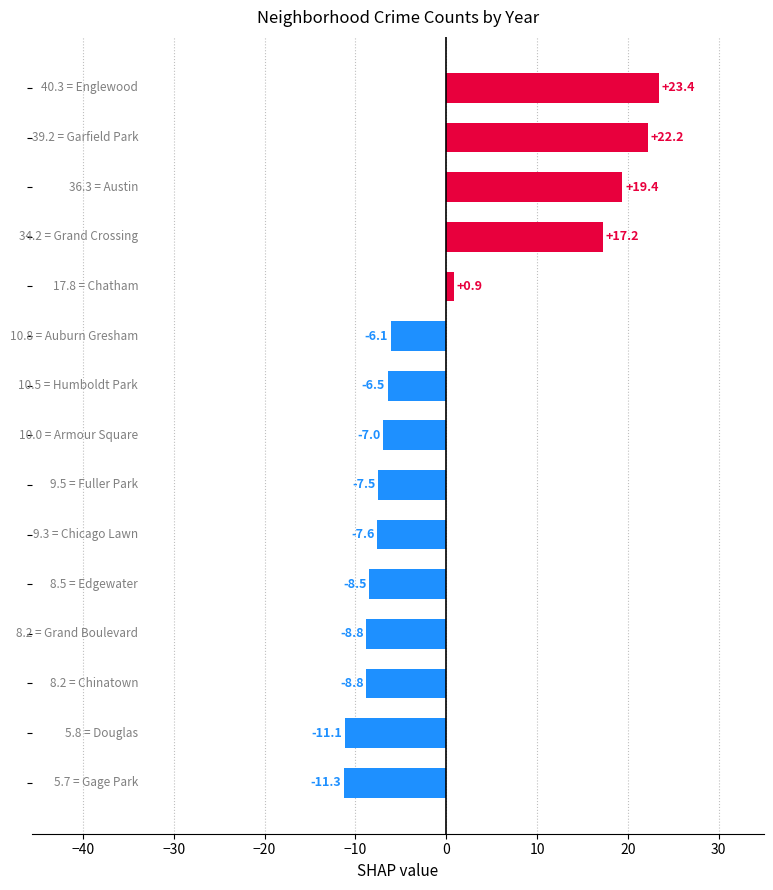

What is the difference between the maximum and second lowest values?

34.5